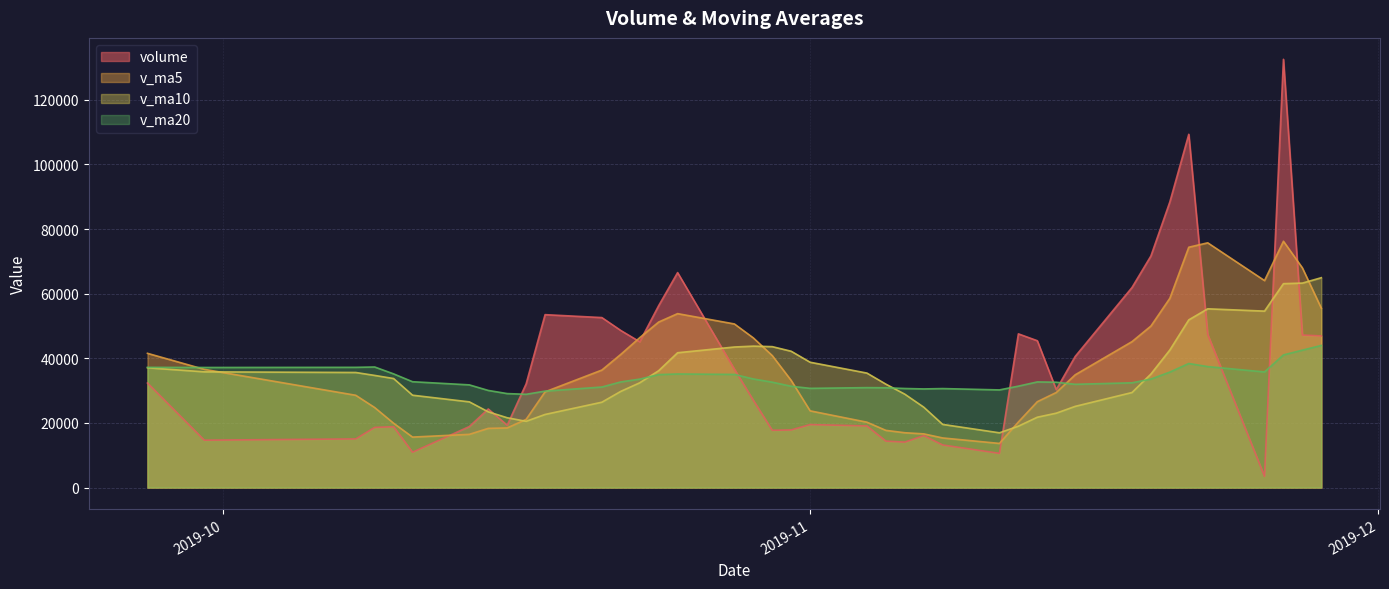

Which category has the lowest value across all series?

2019-11-25